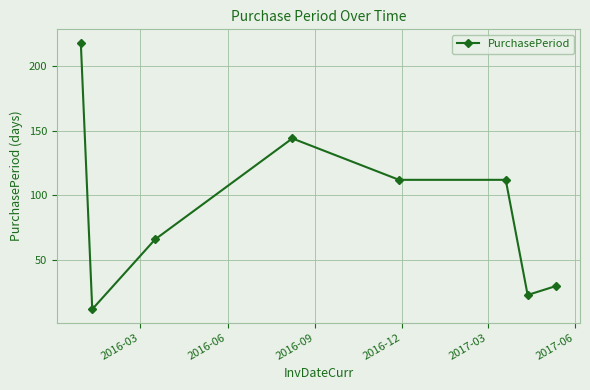

What is the difference between the maximum and minimum values?

206